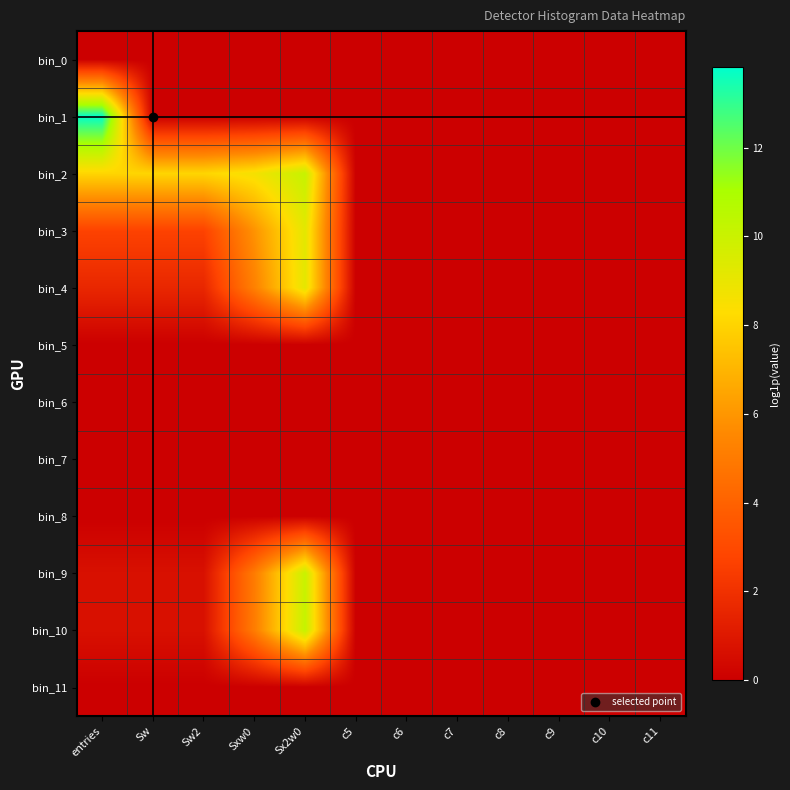

Which has a higher value, c6 or c8?

c6